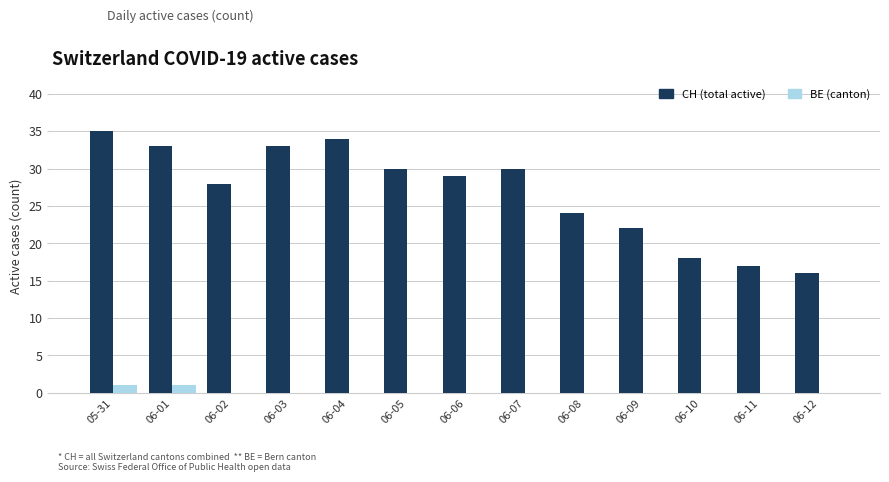

Which series changed the most between 05-31 and 06-08?

CH (total active)